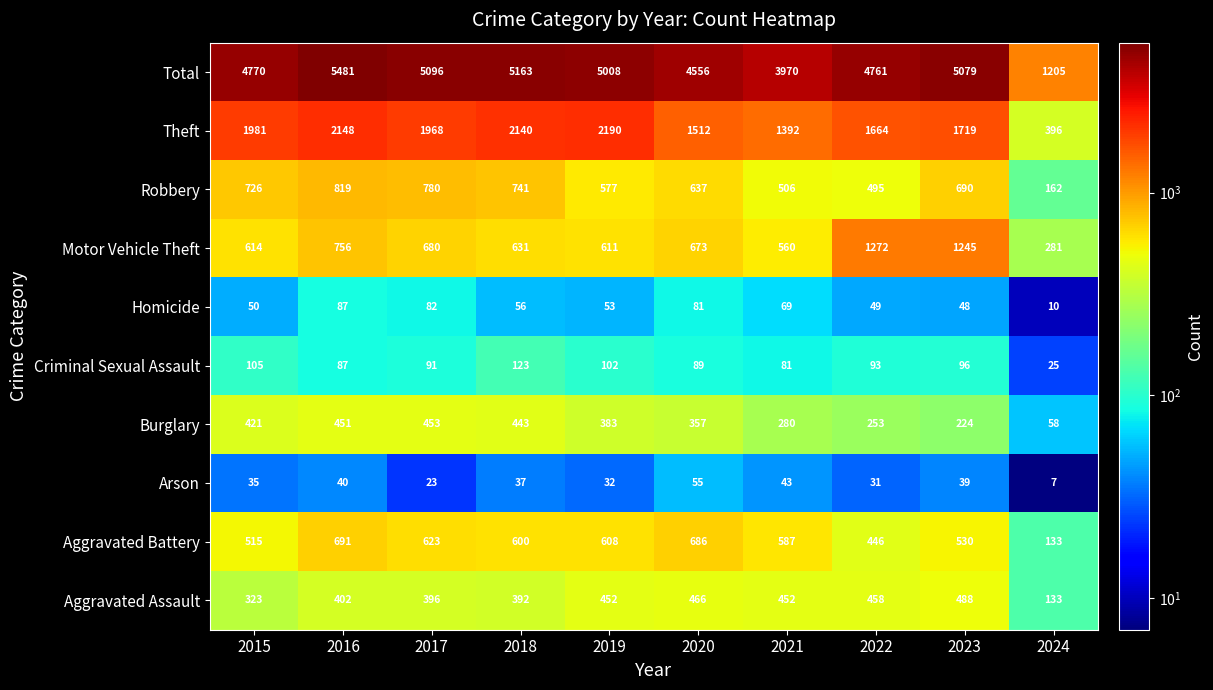

Which label corresponds to the largest value in the chart?

2016